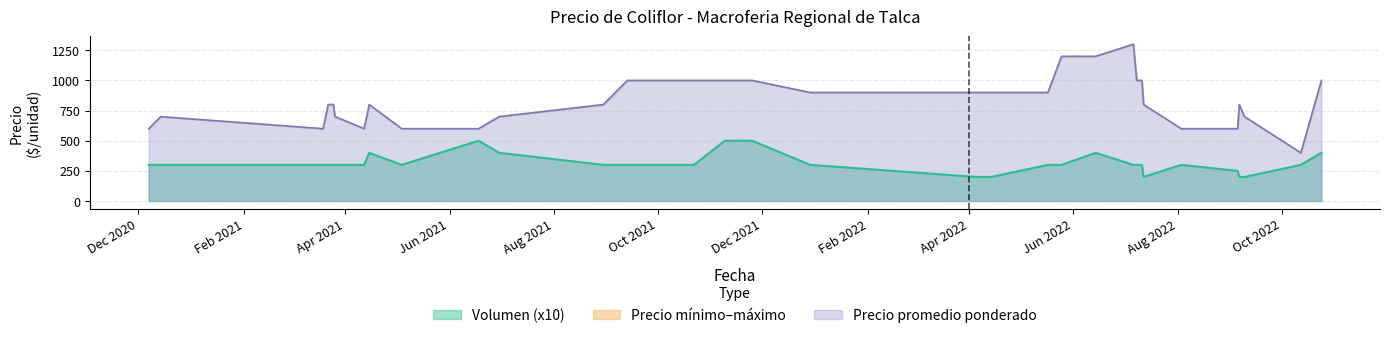

Between 2022-10-12 and 2022-07-06, which is larger?

2022-07-06